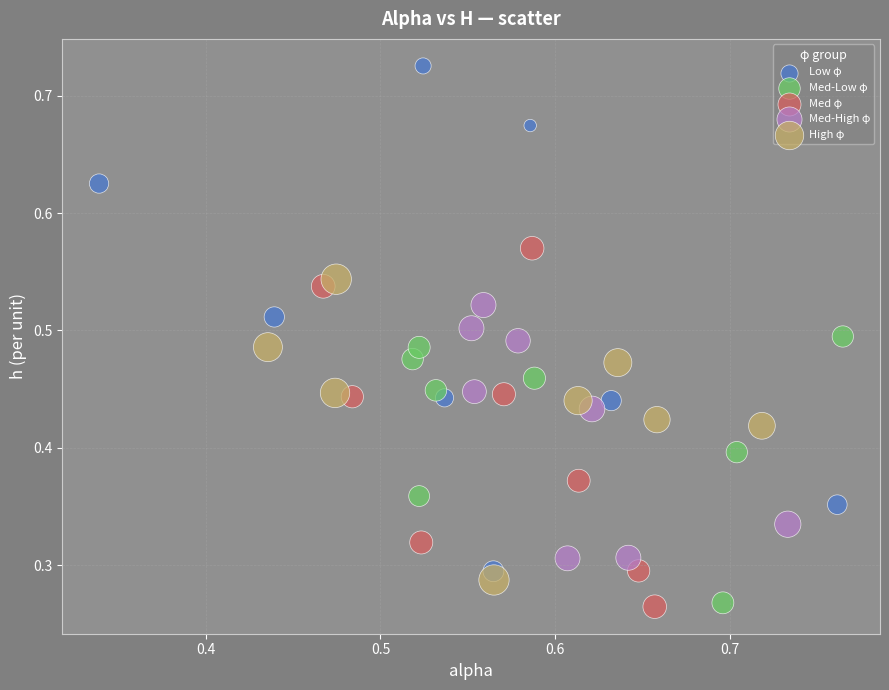

Which series reaches the maximum Y coordinate?

Low φ